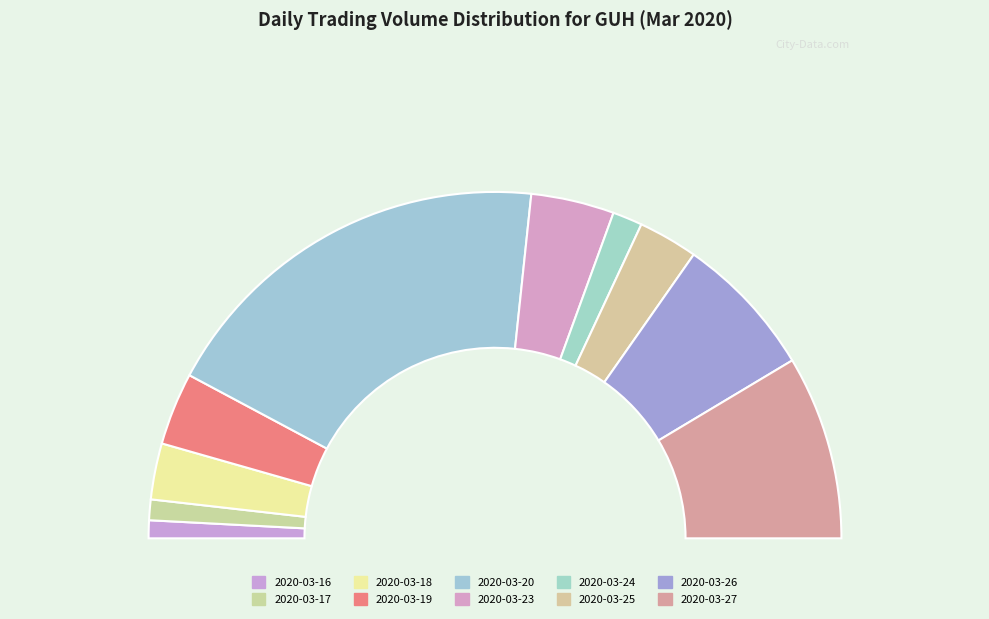

To the nearest percent, what portion does 2020-03-17 represent?

2%